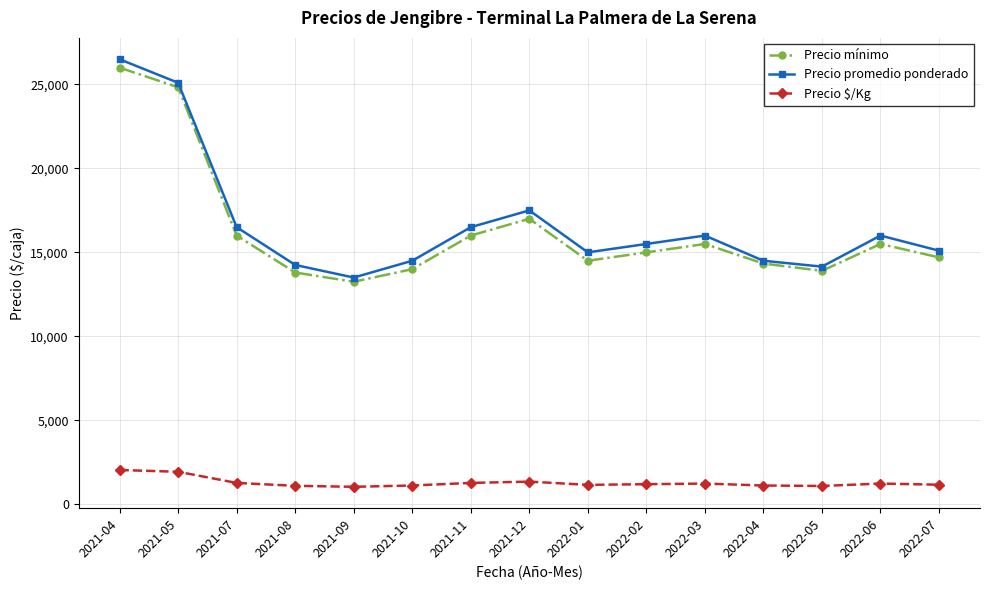

How many values in the Precio $/Kg series are below 1192?

7